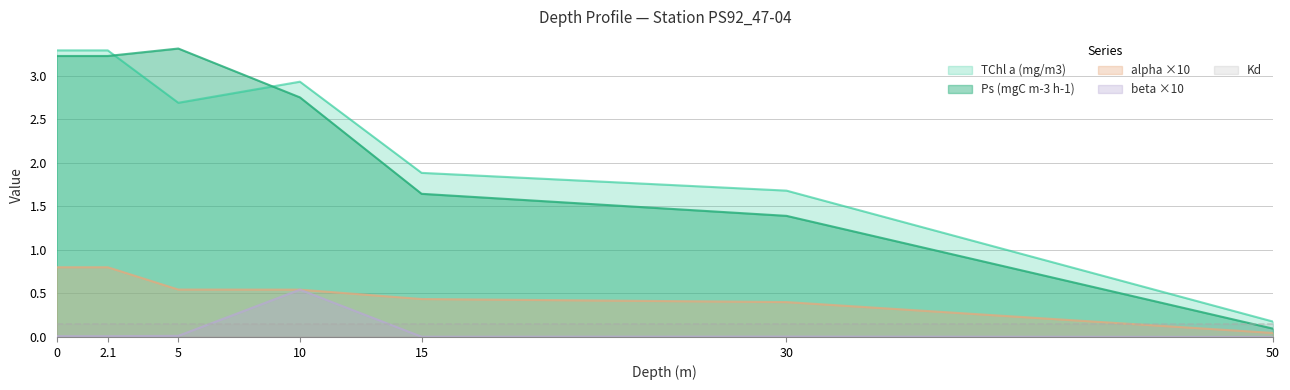

True or false: Ps (mgC m-3 h-1) and beta cross at least once.

False